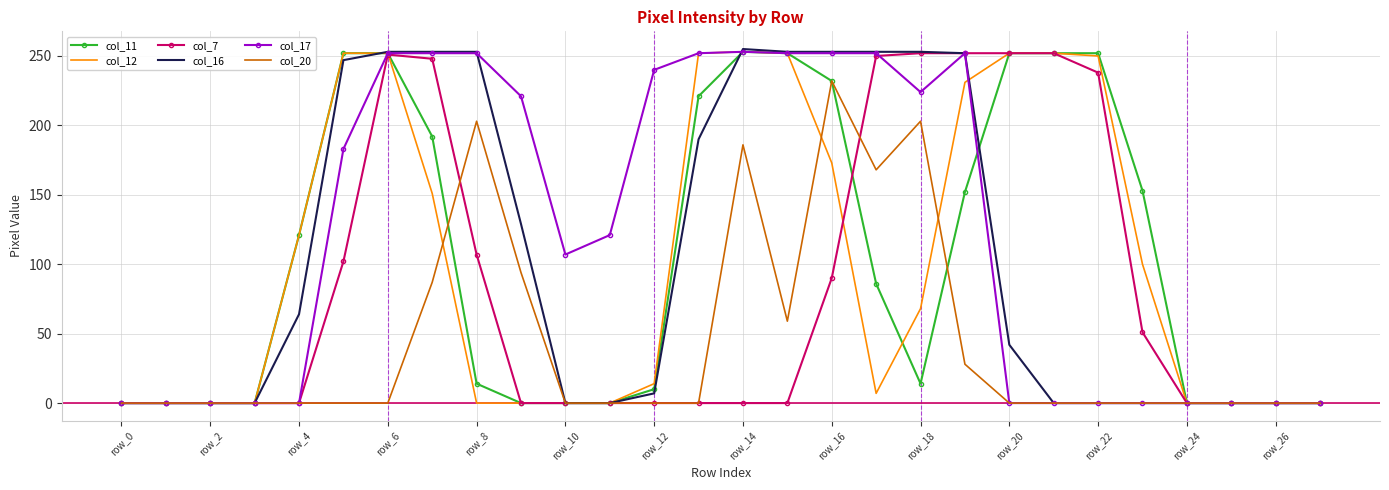

Which series has the largest total across all categories?

col_17